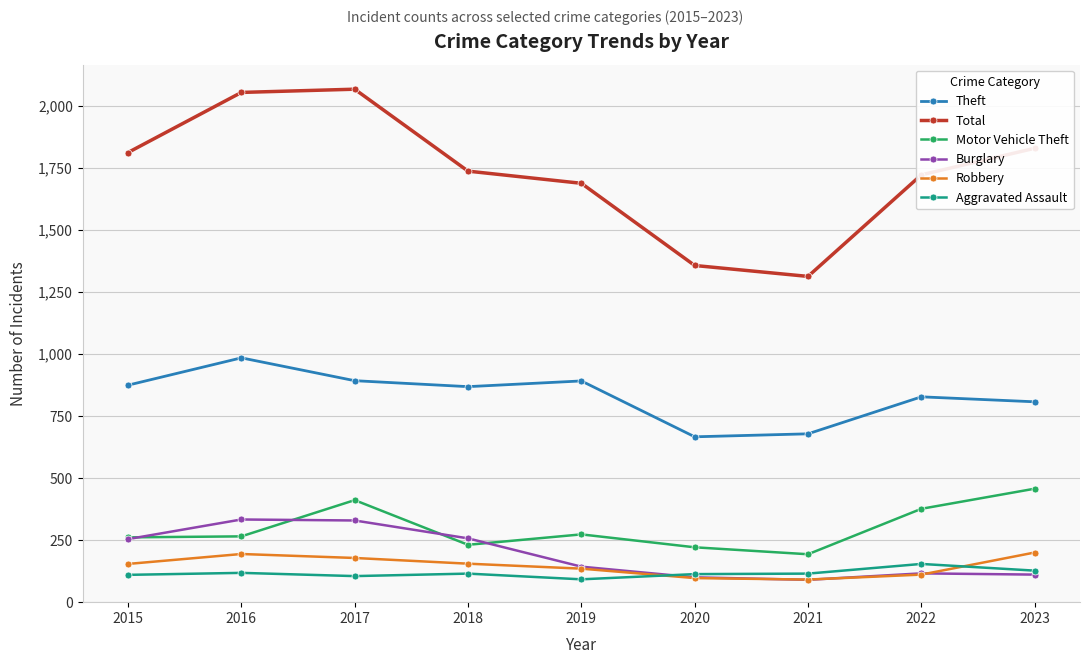

What is the value of the Burglary point at the 5th from the left?

143